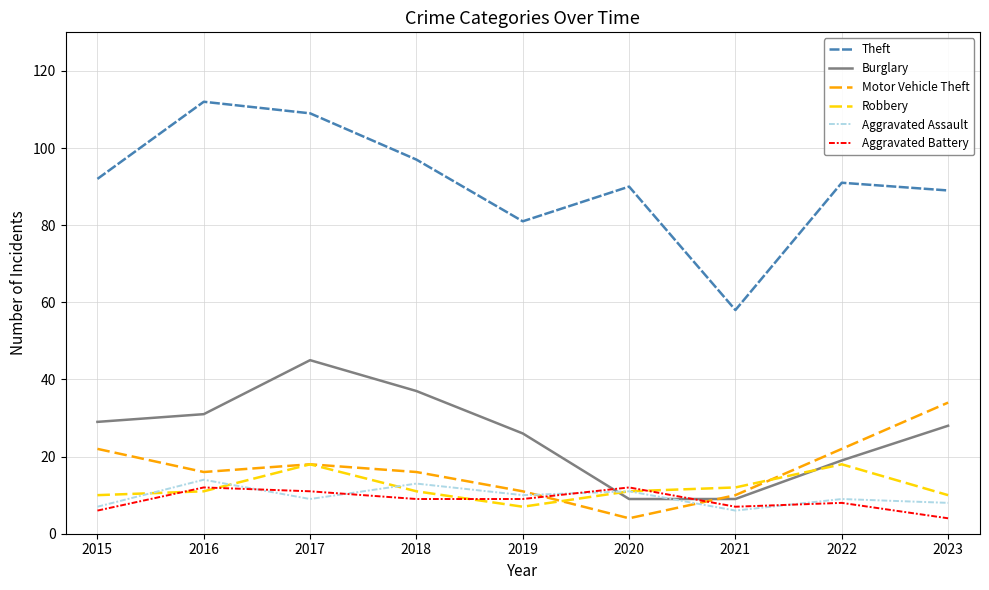

What is the total value across all series at 2018?

183